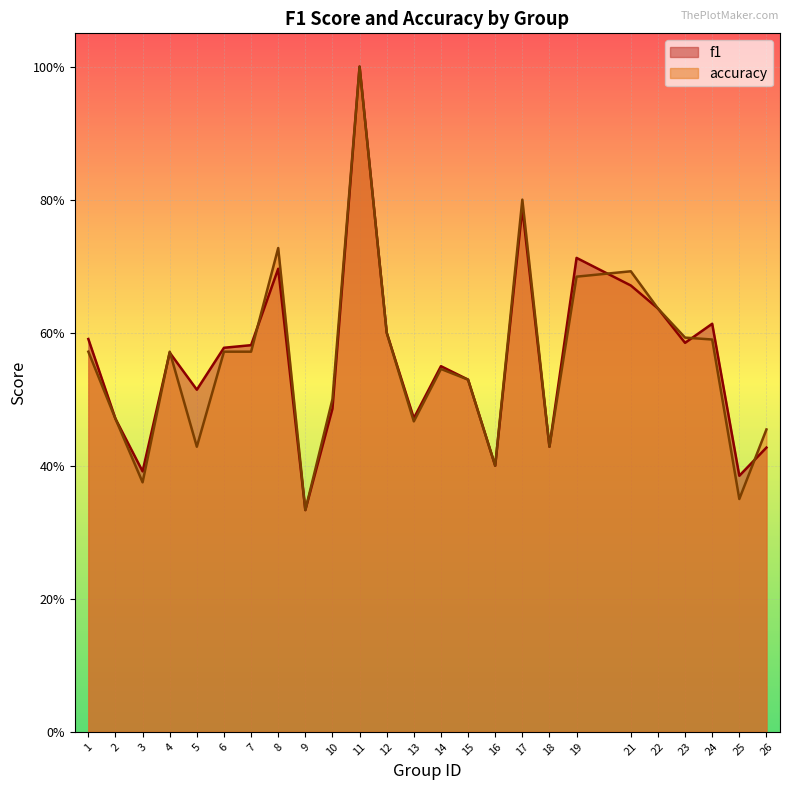

How many lines are shown in the chart?

2